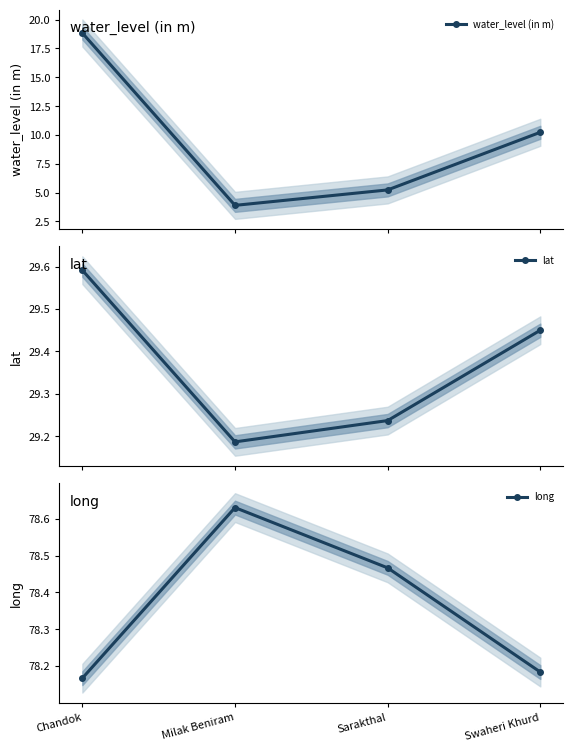

What are all the series names shown in the legend?

water_level (in m), lat, long